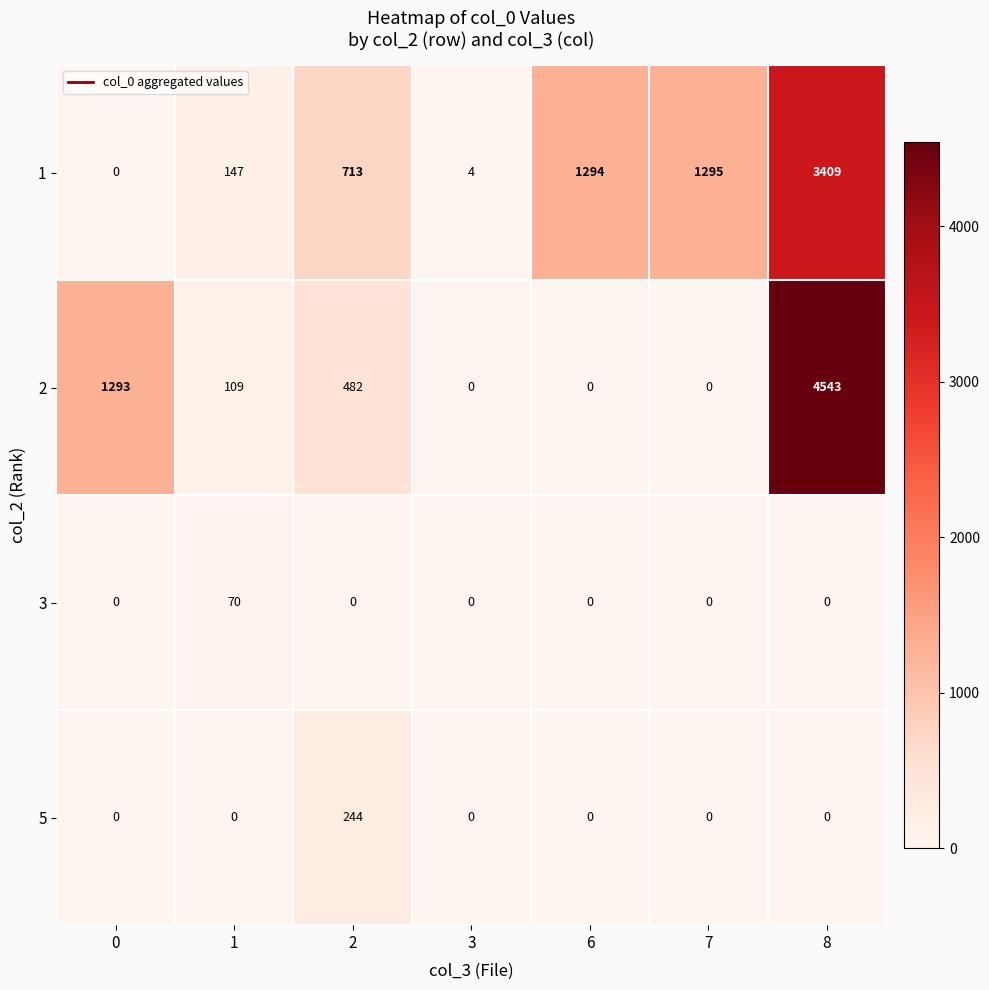

What is the difference between the second highest and second lowest values in the 1 series?

1291